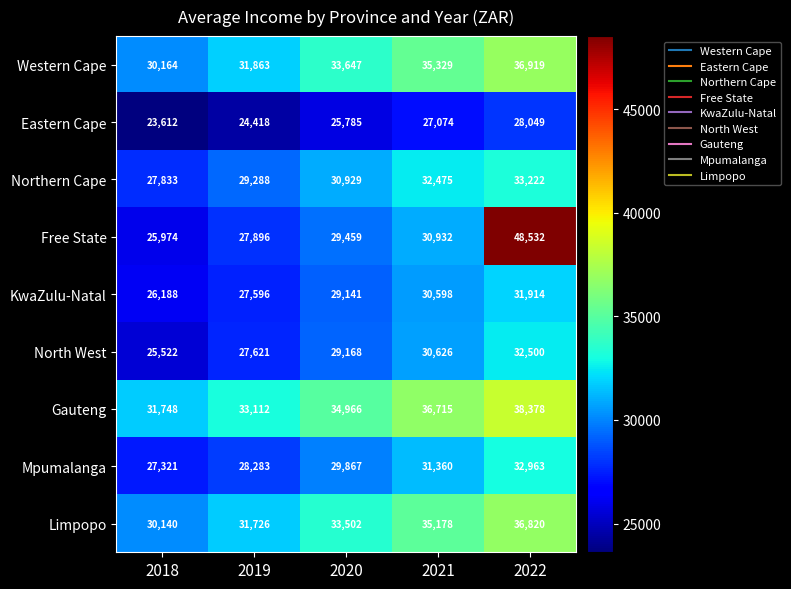

What is the approximate value of Mpumalanga at 2020?

29867